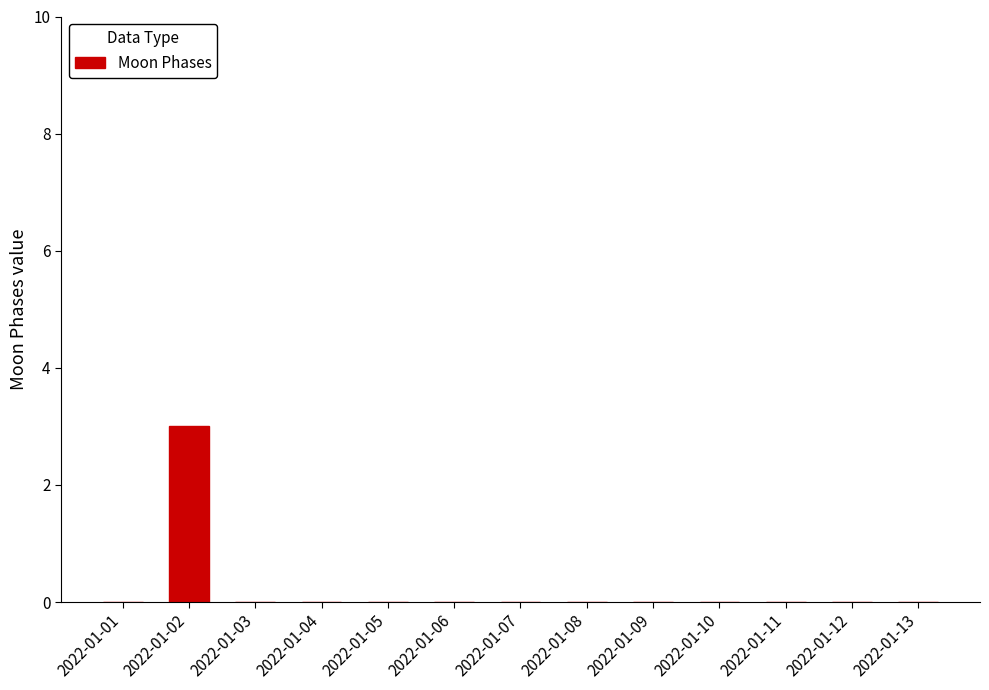

How many series are shown in this chart?

1